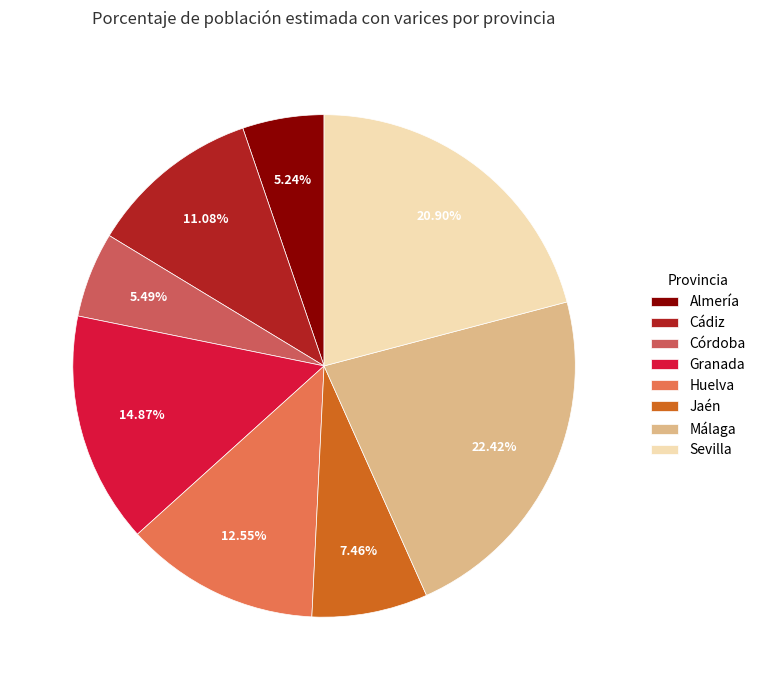

Is the sum of Cádiz and Sevilla greater than half?

No